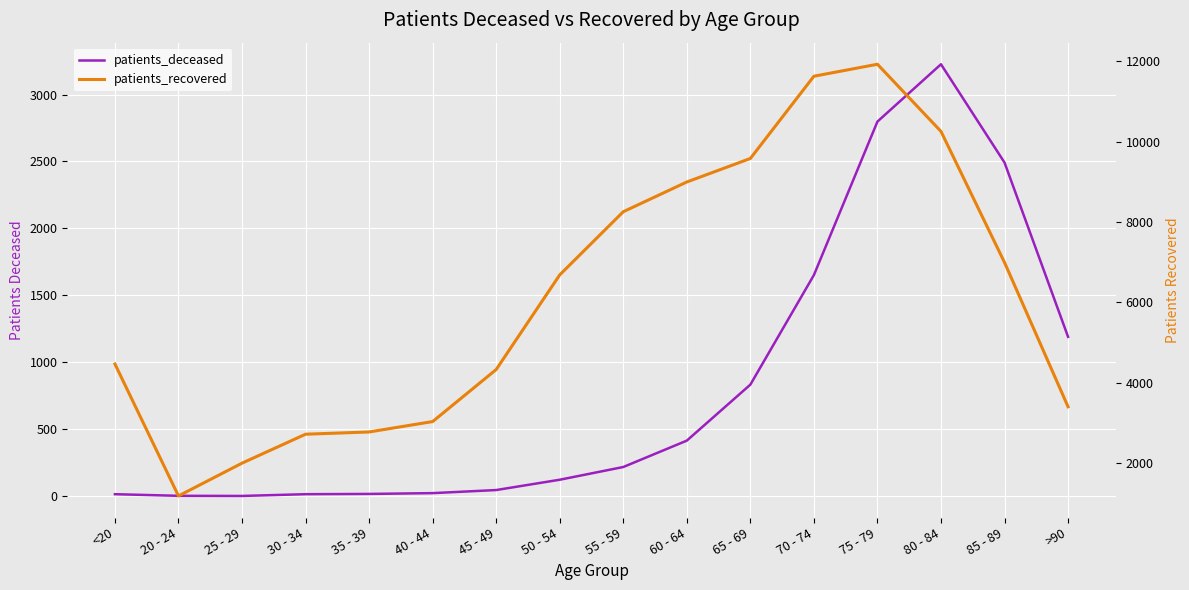

Rank the categories by patients_recovered value from lowest to highest.

20 - 24, 25 - 29, 30 - 34, 35 - 39, 40 - 44, >90, 45 - 49, <20, 50 - 54, 85 - 89, 55 - 59, 60 - 64, 65 - 69, 80 - 84, 70 - 74, 75 - 79